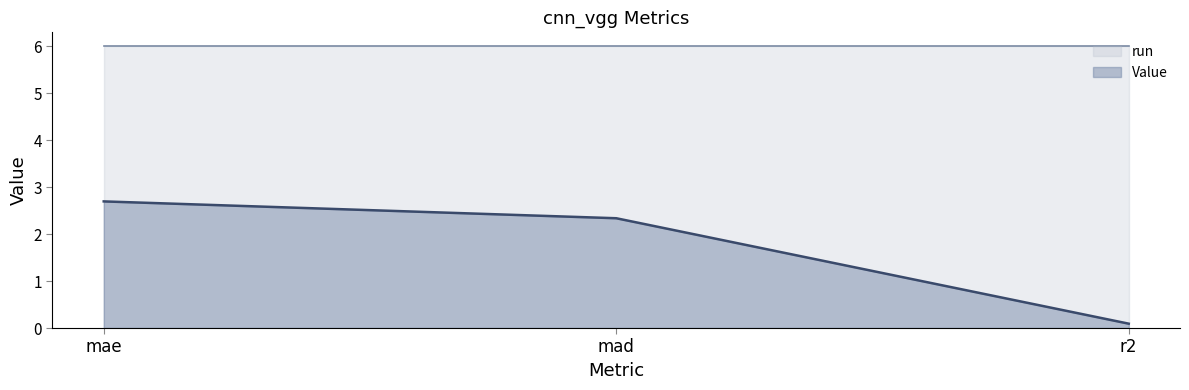

What is the difference between the values at mae and r2?

2.6